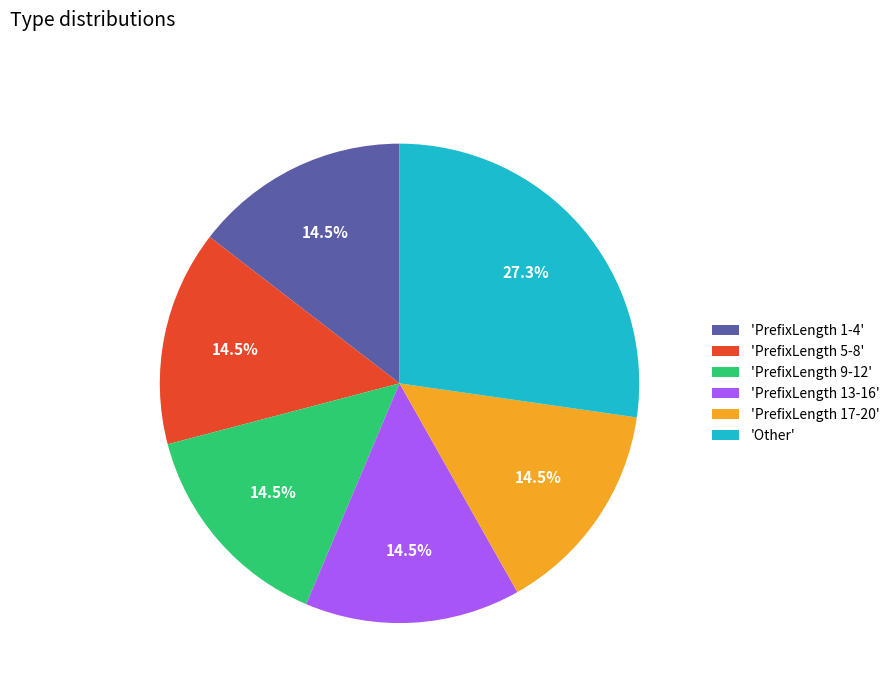

Approximately how many times larger is the value at 'PrefixLength 9-12' compared to 'Other'?

0.5